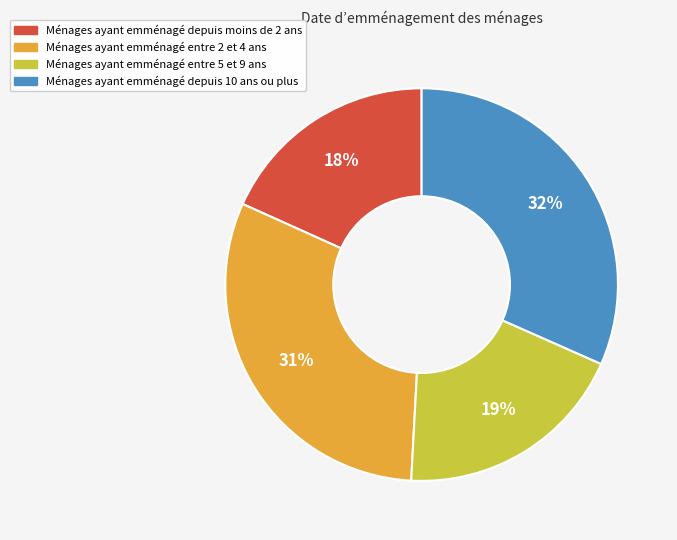

To the nearest percent, what is the average slice percentage?

25%